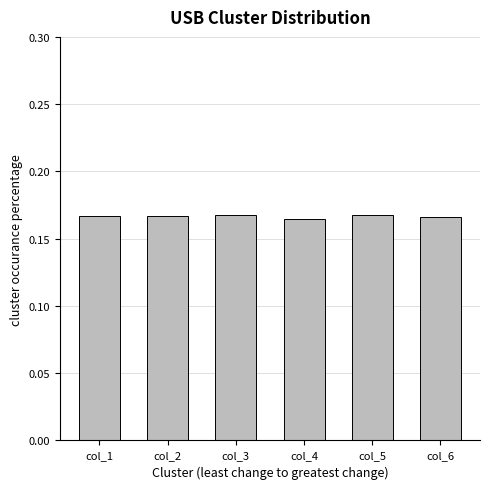

Count the values in the range 0 to 1.

6